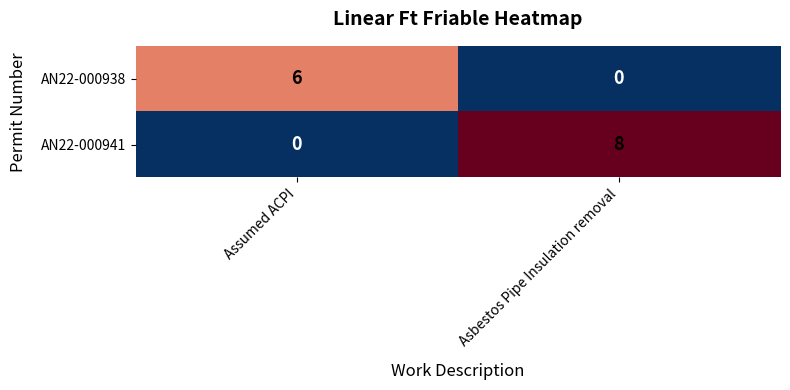

Is it true that AN22-000941 equals 8 at Asbestos Pipe Insulation removal?

True